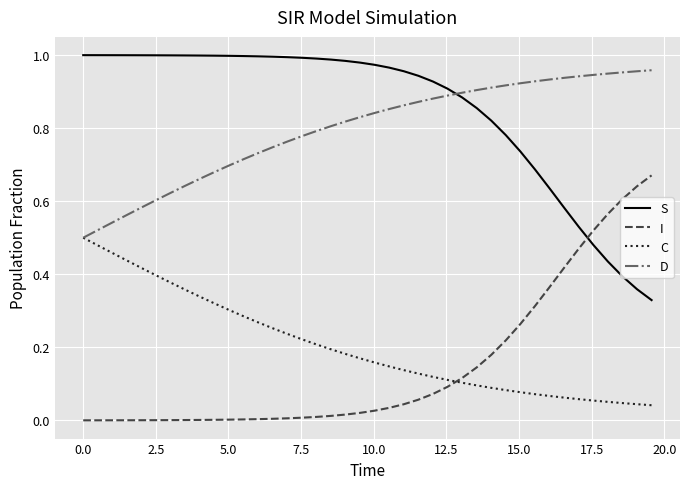

True or false: S and C intersect in this chart.

False